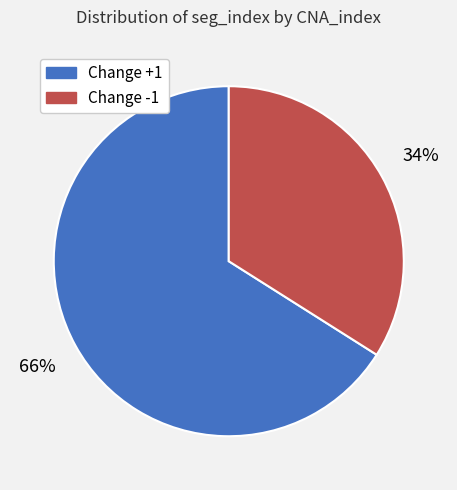

To the nearest percent, what is the difference between the largest and smallest slice percentages?

32%